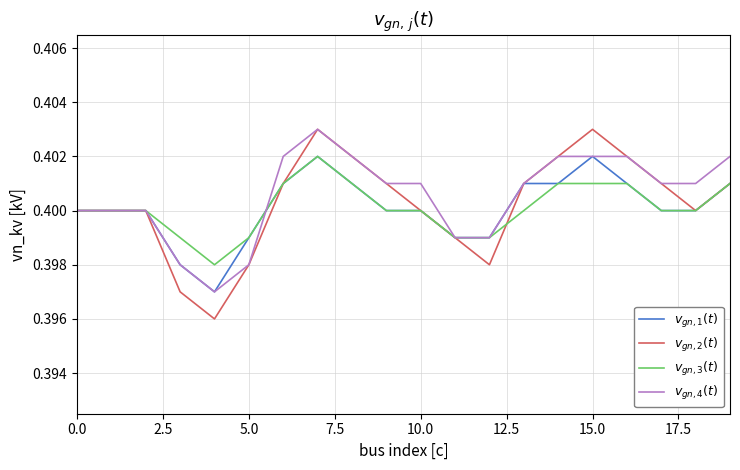

Which series has the largest total across all categories?

$v_{gn,4}(t)$